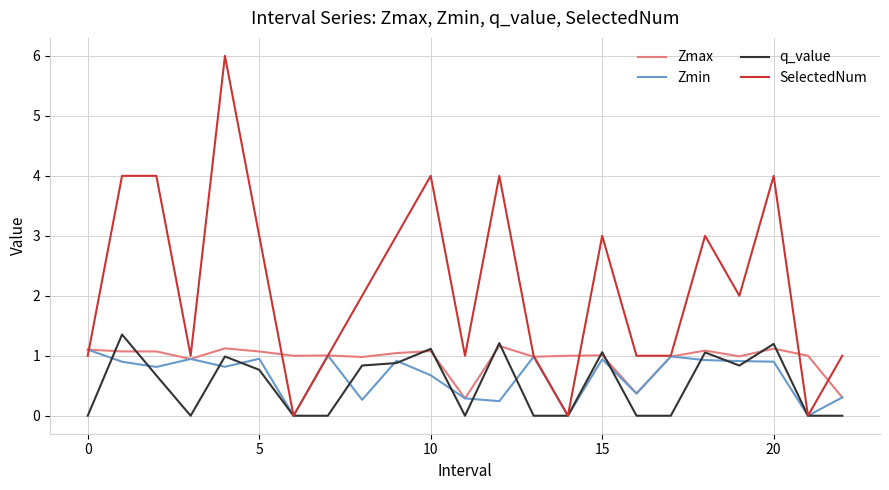

What are all the series names shown in the legend?

Zmax, Zmin, q_value, SelectedNum